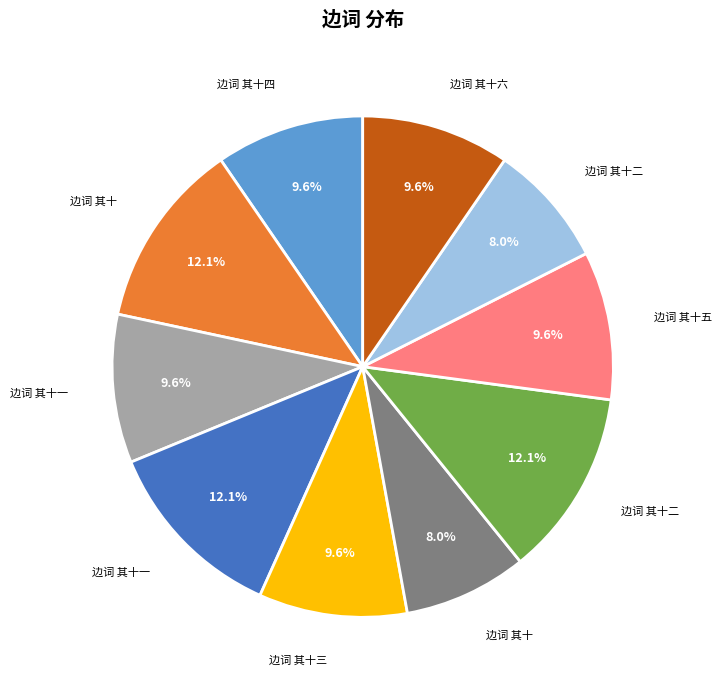

Does any single category account for the majority?

No